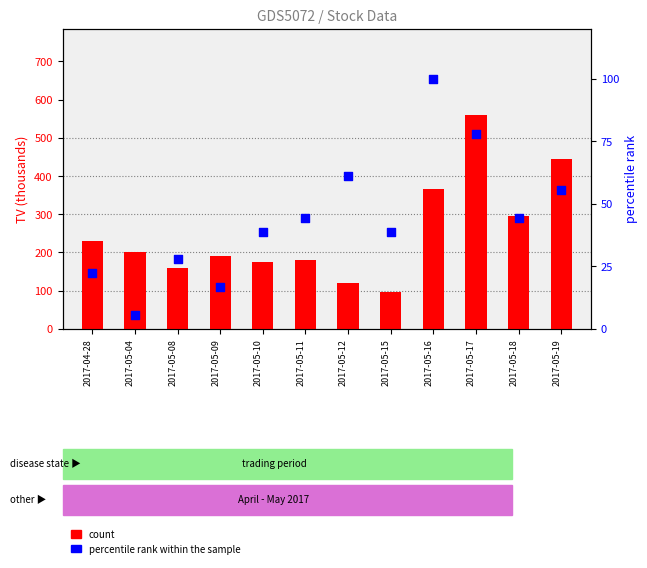

Which series has the largest total across all categories?

count